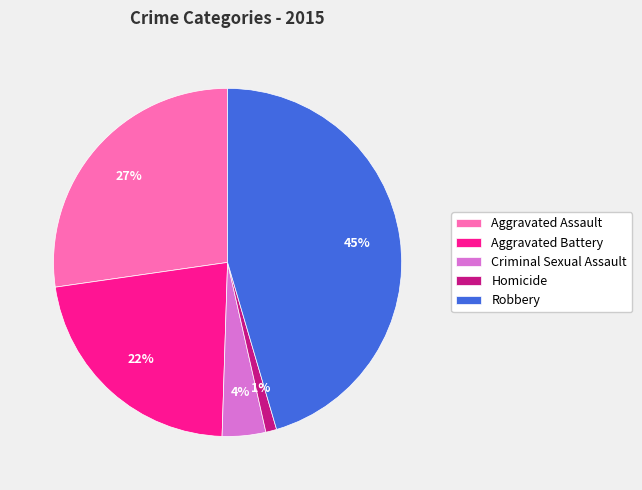

Is there any slice that represents more than half of the pie?

No